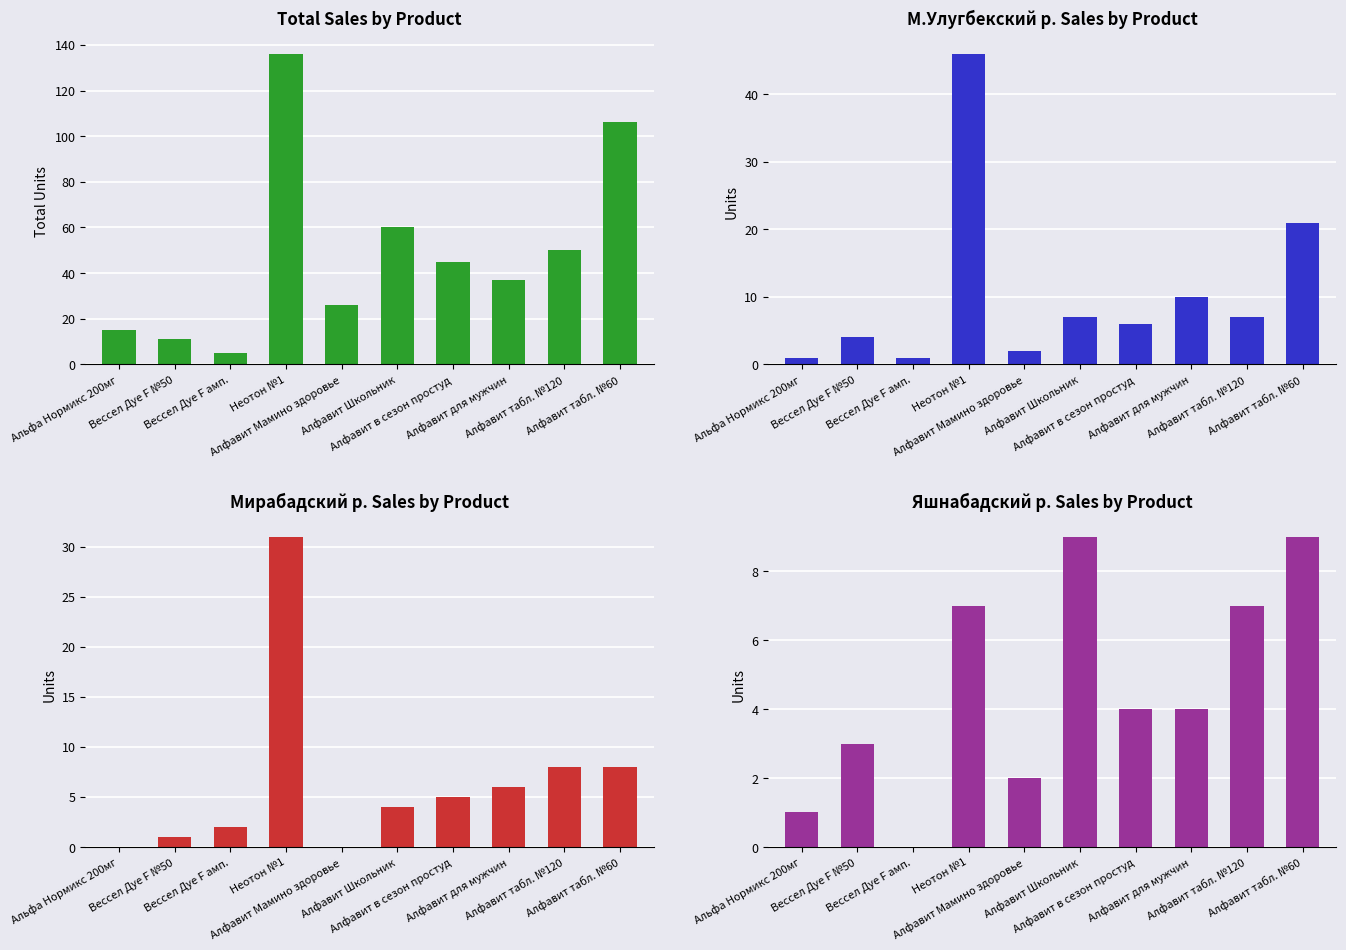

What is the value of the Total bar at the 2nd from the left?

11